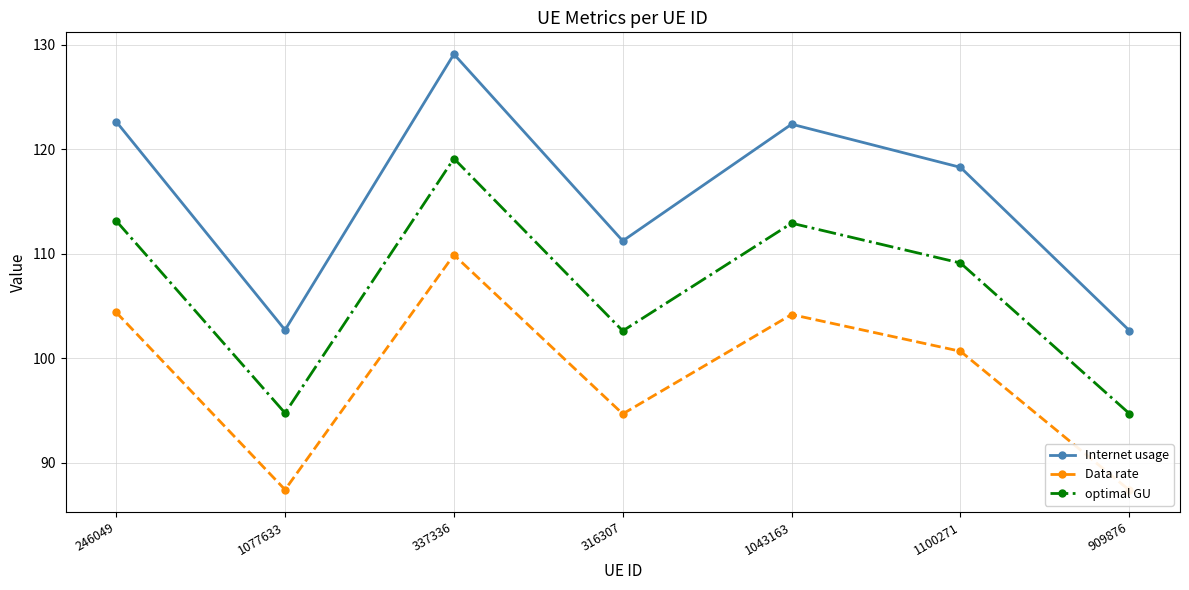

How many values in the Internet usage series are below 118?

3